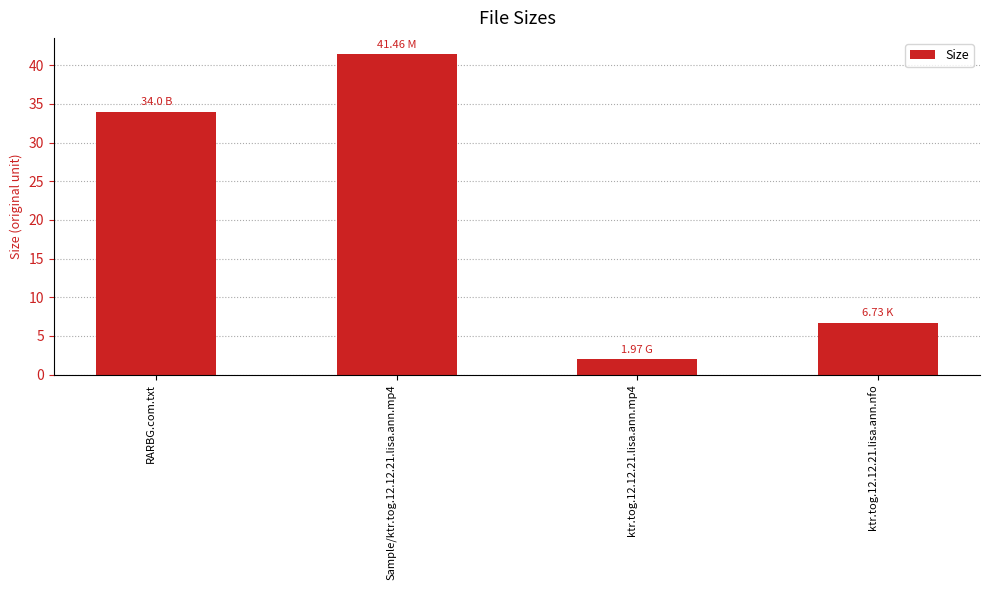

Between Sample/ktr.tog.12.12.21.lisa.ann.mp4 and ktr.tog.12.12.21.lisa.ann.nfo, which is larger?

Sample/ktr.tog.12.12.21.lisa.ann.mp4